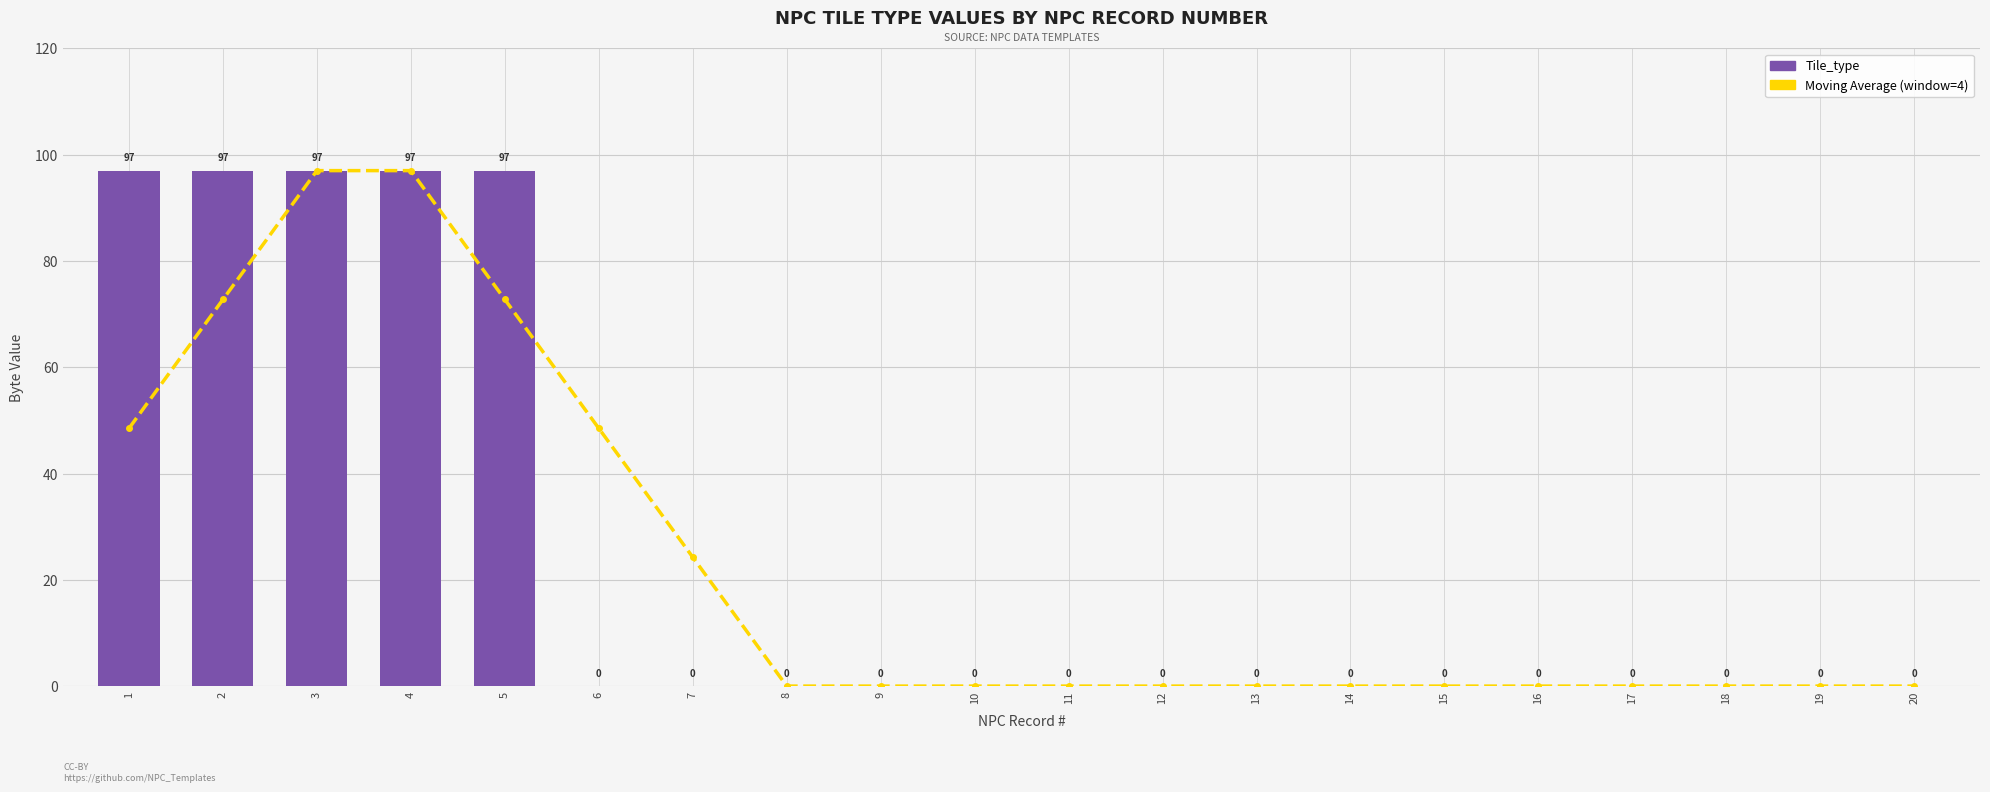

At which category is the sum across all series the highest?

3